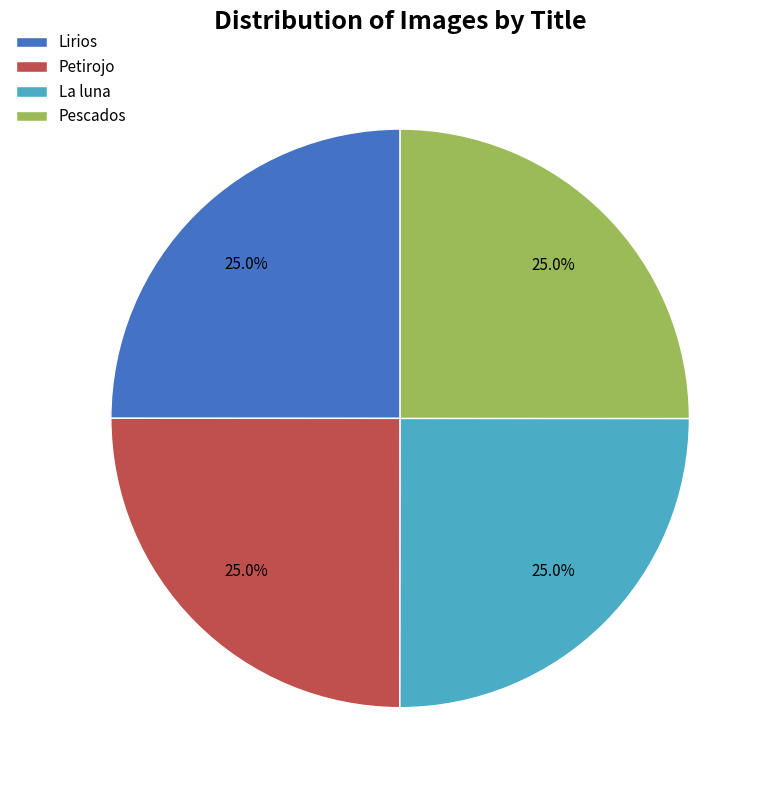

Is there any slice that represents more than half of the pie?

No